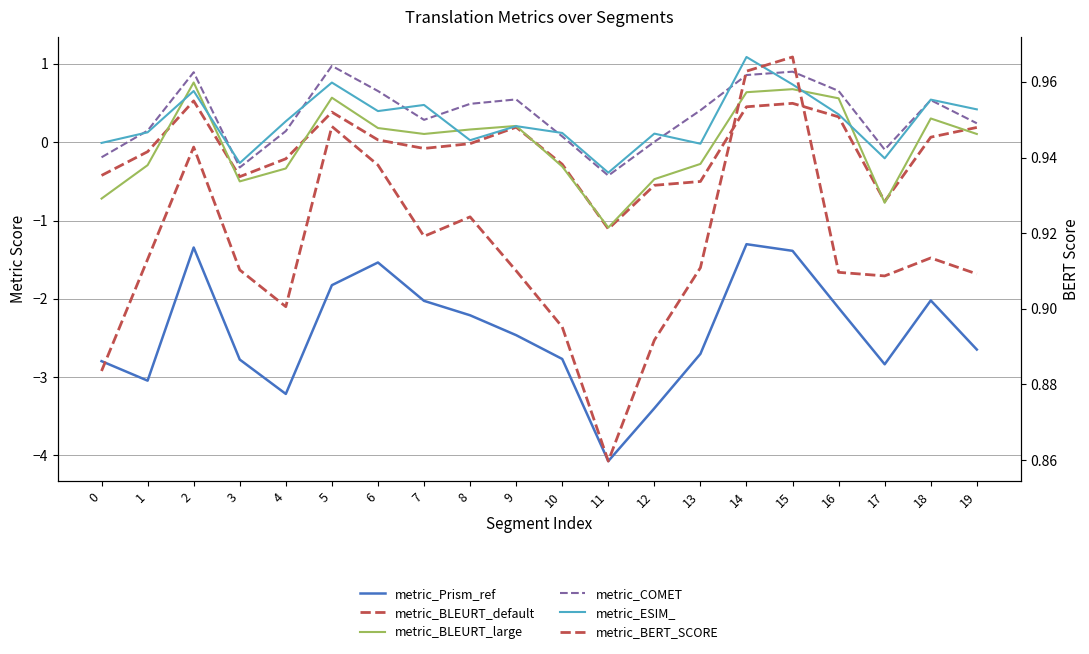

List the labels in order of metric_BLEURT_large value, largest first.

2, 15, 14, 5, 16, 18, 9, 6, 8, 7, 19, 13, 1, 10, 4, 12, 3, 0, 17, 11